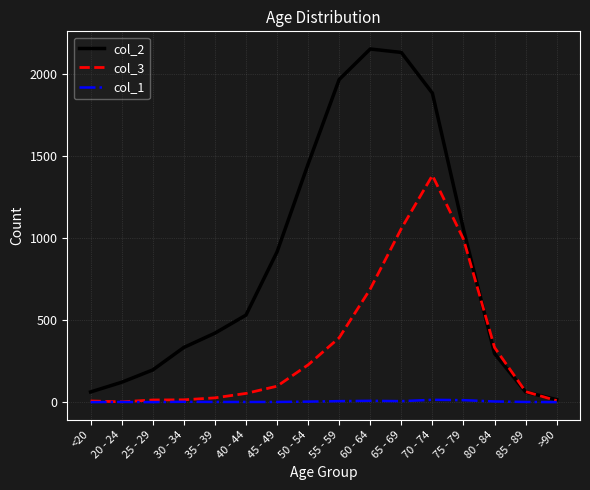

True or false: col_2 and col_3 cross at least once.

True